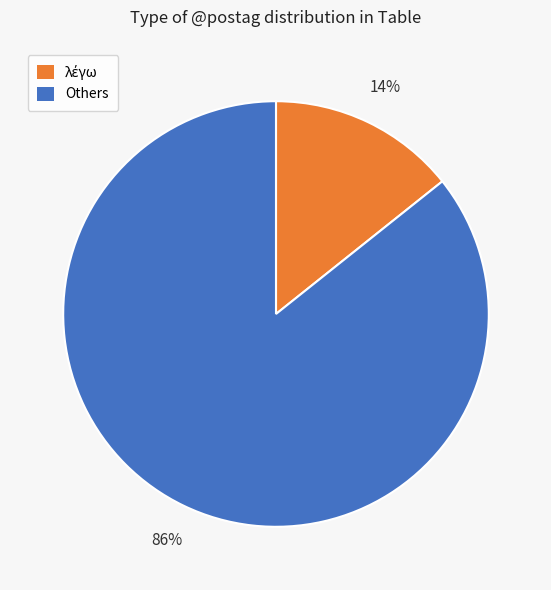

To the nearest percent, what portion does Others represent?

86%